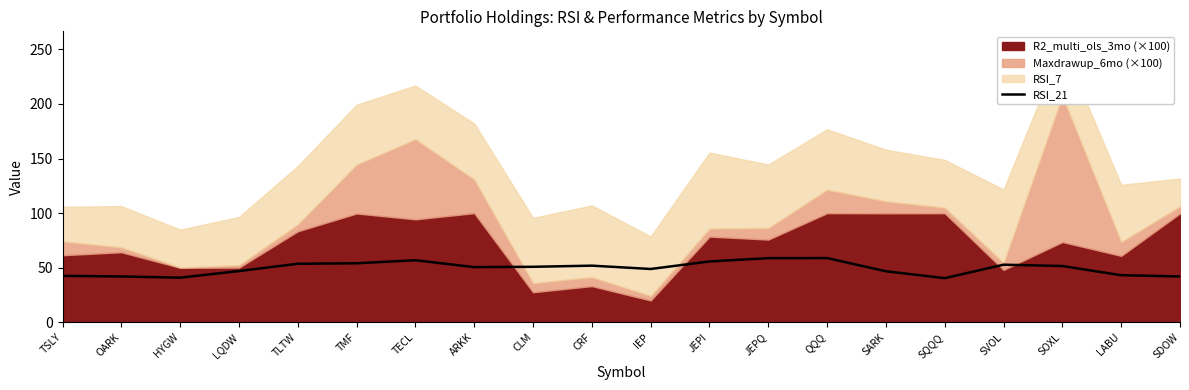

How many interior local valleys (lower than both neighbors) does the data have?

4